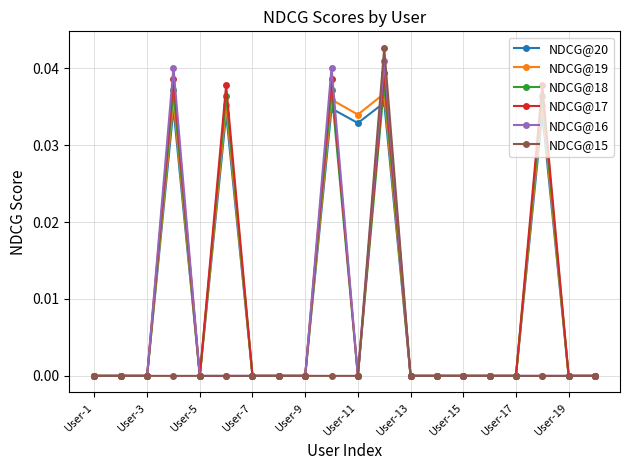

Which series has the largest range (max minus min)?

NDCG@15